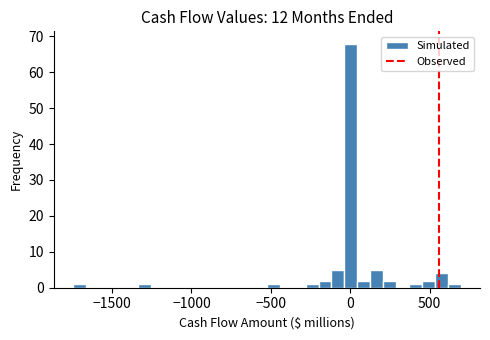

Around what value on the x-axis is the tallest bar? Give the approximate position of its centre, as read against the axis.

0